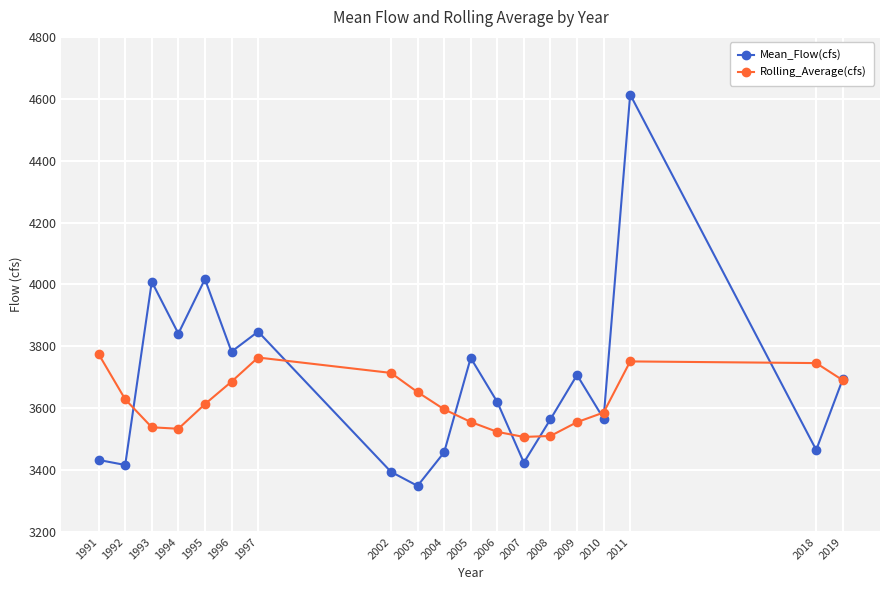

Is it true that Rolling_Average(cfs) equals 2292.7 at 2019?

False